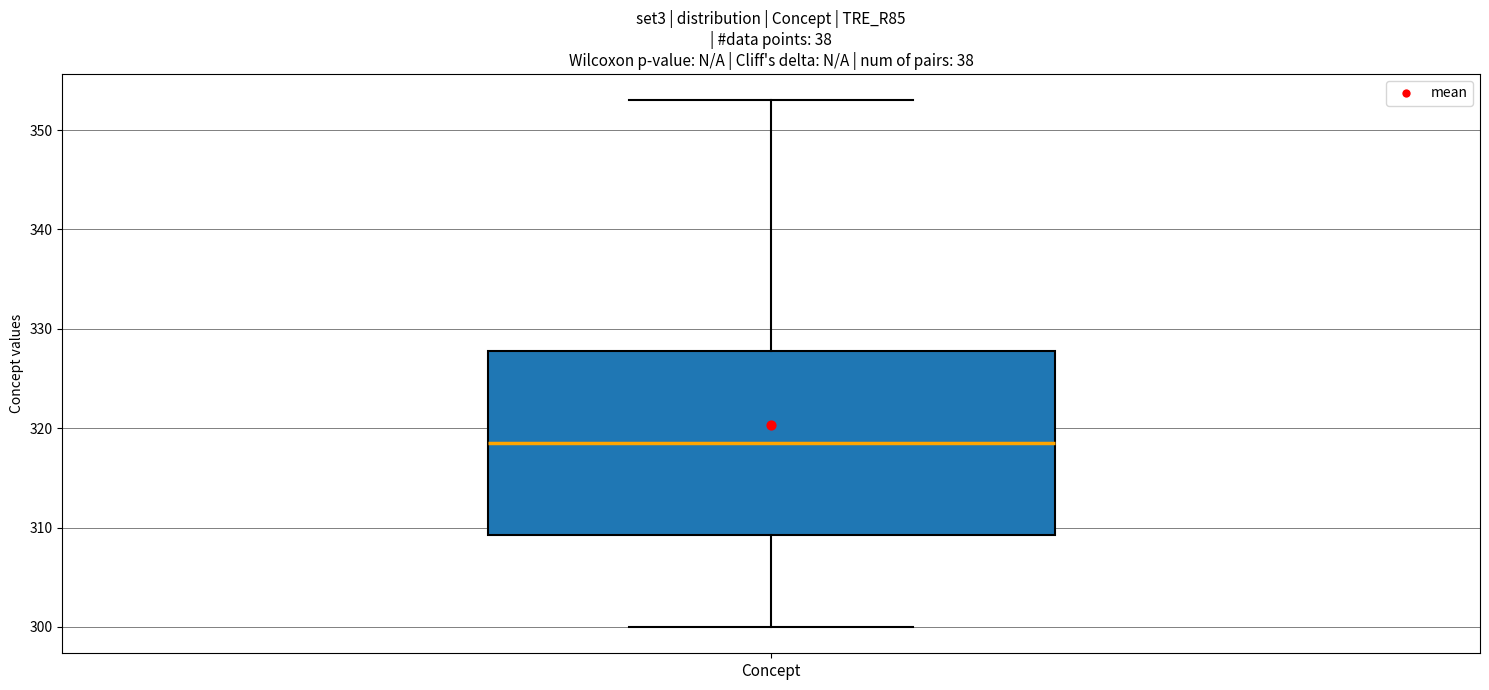

Where is the upper edge of the box for Concept on the y-axis? The values are not printed on the chart, so give them approximately, as read against the axis.

328